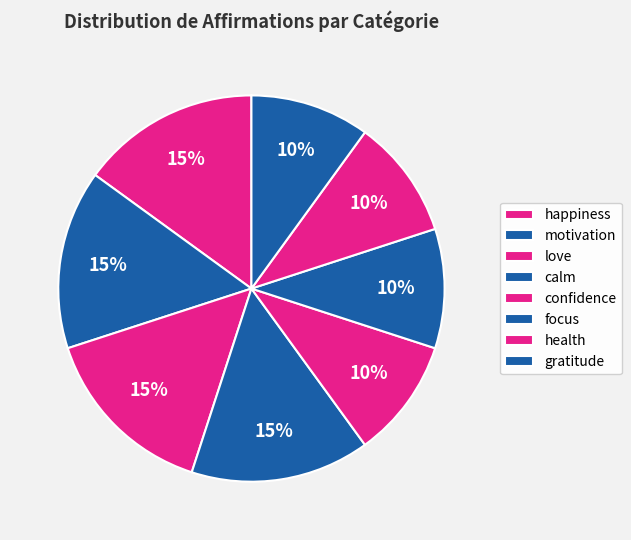

Does calm account for over 50% of the chart?

No